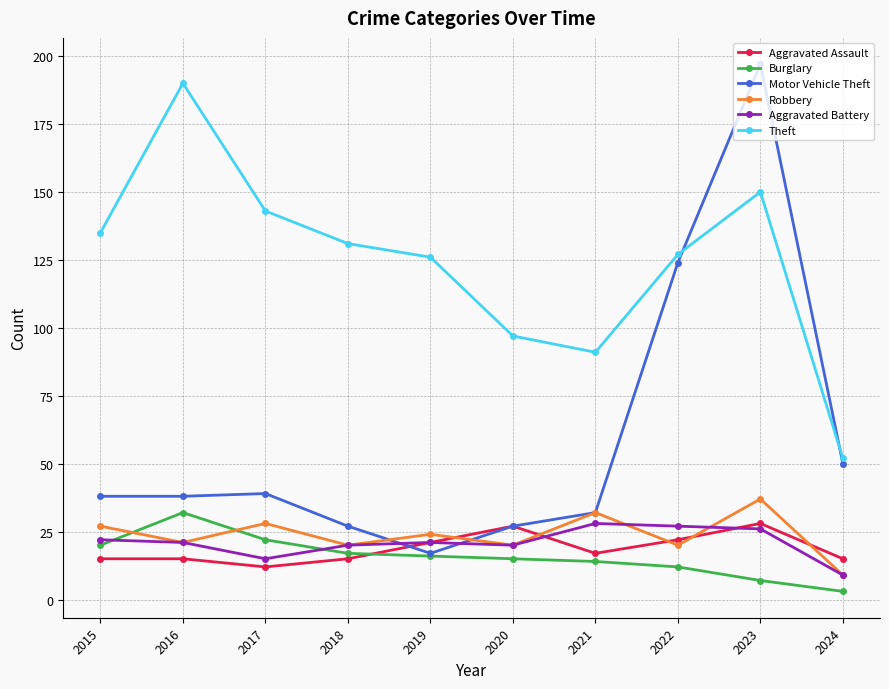

Which series has the widest spread of values?

Motor Vehicle Theft